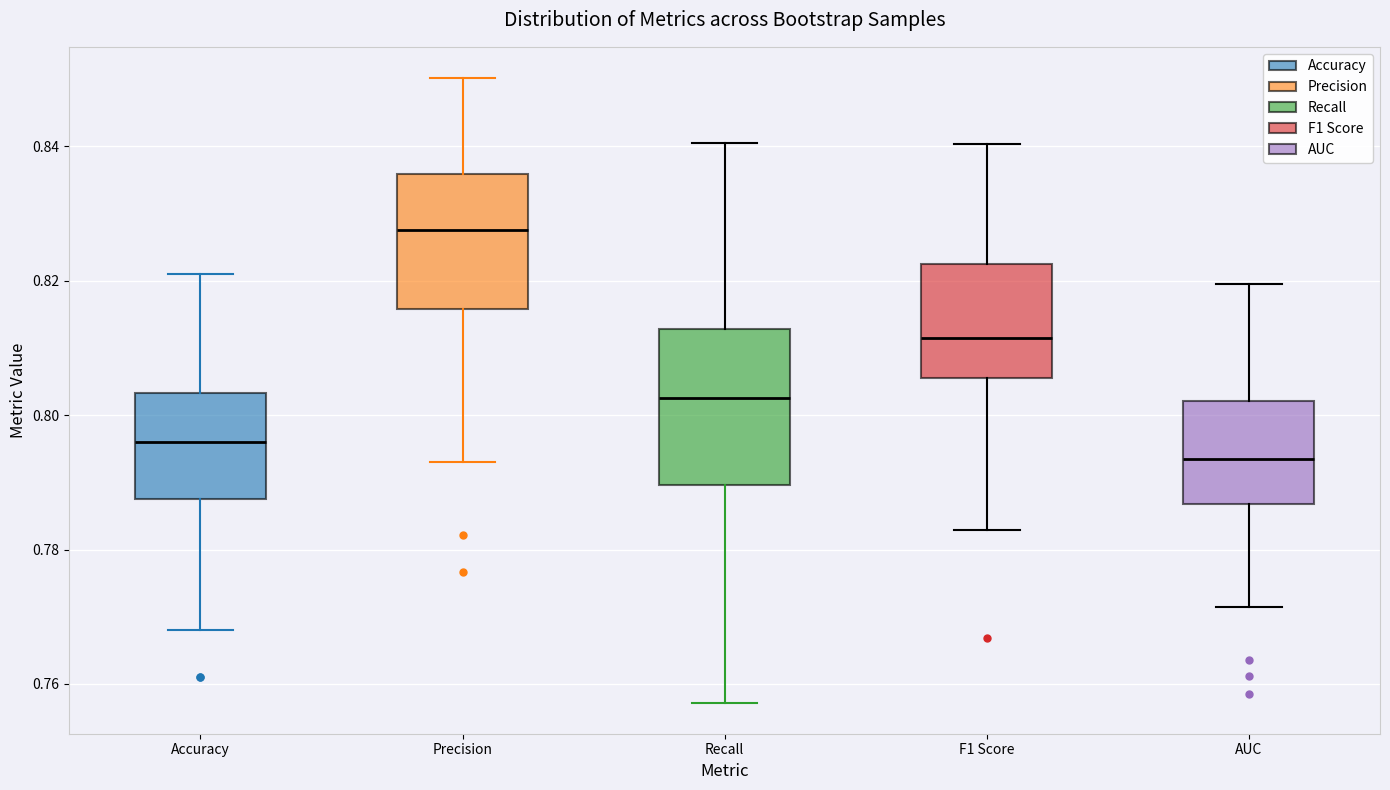

Reading left to right, transcribe this box plot: for each box, give where its median line is, the range the box spans, and where its two whiskers end, as read against the y-axis. The values are not printed on the chart, so give them approximately, as read against the axis.

Accuracy: median 0.796, box 0.788 to 0.804, whiskers 0.768 to 0.822
Precision: median 0.828, box 0.816 to 0.836, whiskers 0.792 to 0.850
Recall: median 0.802, box 0.790 to 0.812, whiskers 0.758 to 0.840
F1 Score: median 0.812, box 0.806 to 0.822, whiskers 0.782 to 0.840
AUC: median 0.794, box 0.786 to 0.802, whiskers 0.772 to 0.820